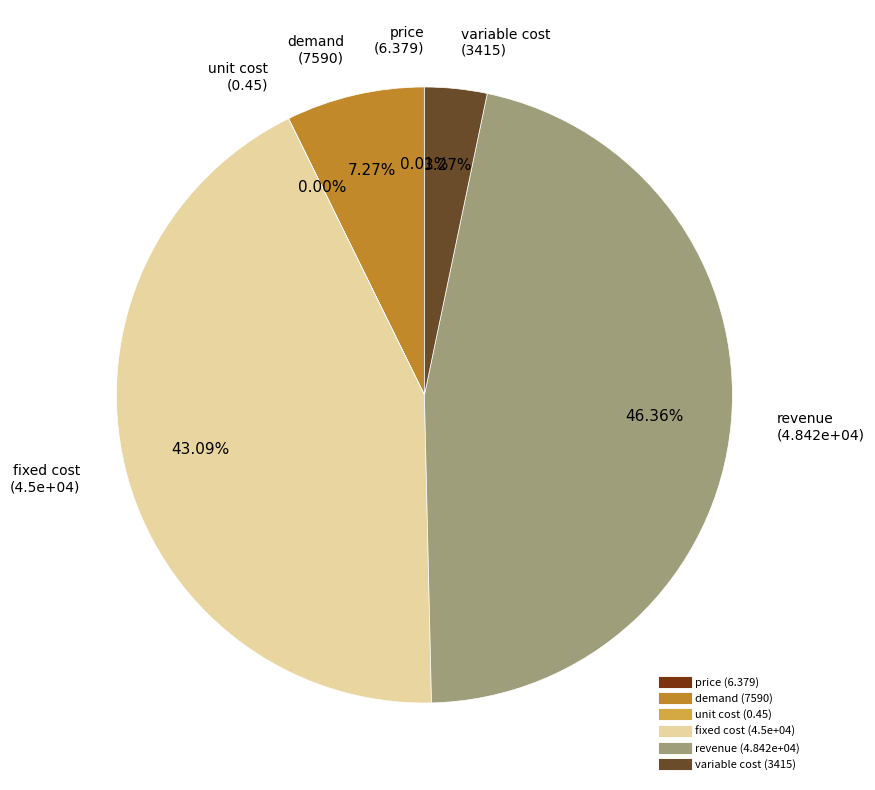

True or false: variable cost accounts for 3% of the total.

True